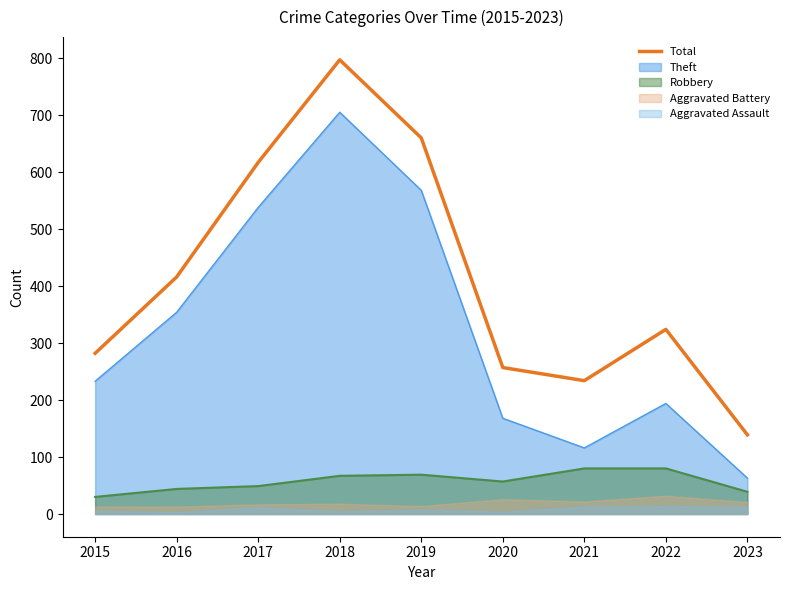

What is the change in value from 2016 to 2017?

+201